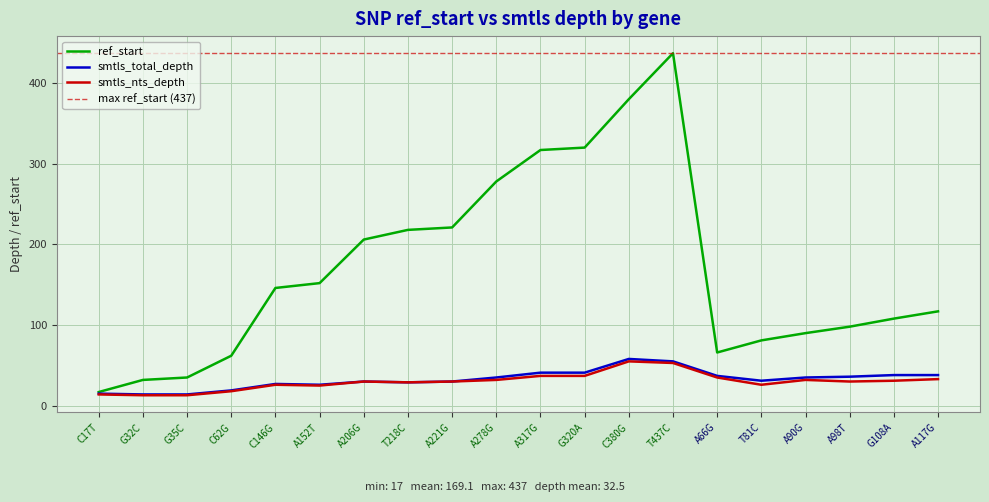

Which series has the largest total across all categories?

ref_start